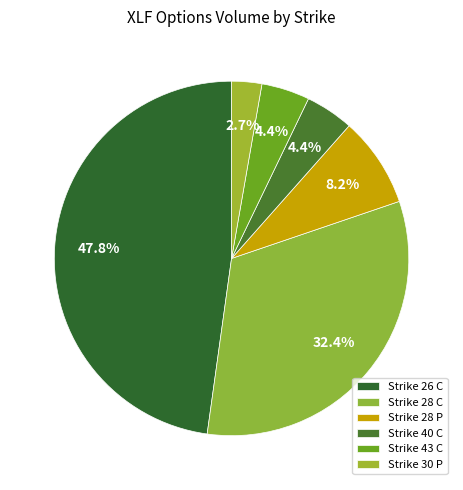

How many segments does this pie chart have?

6